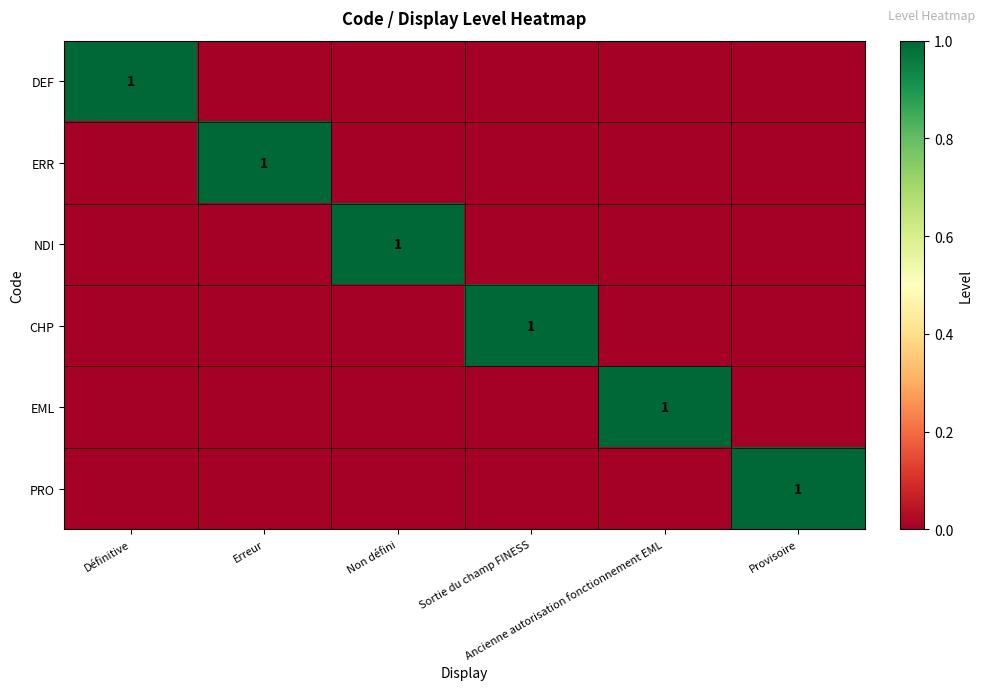

Which category has the lowest value in the EML series?

Définitive